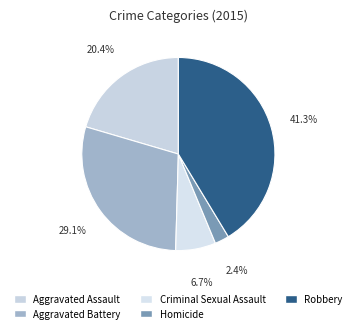

How many segments does this pie chart have?

5